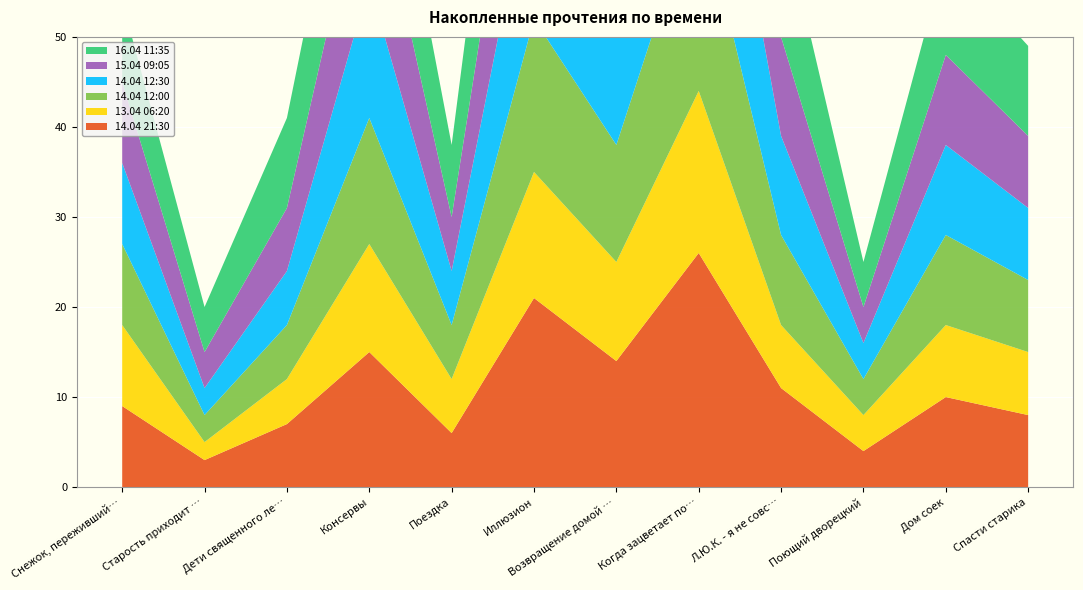

Reading right to left, list all the values displayed in this chart.

14.04 21:30: 8	10	4	11	26	14	21	6	15	7	3	9
13.04 06:20: 7	8	4	7	18	11	14	6	12	5	2	9
14.04 12:00: 8	10	4	10	22	13	17	6	14	6	3	9
14.04 12:30: 8	10	4	11	23	13	18	6	15	6	3	9
15.04 09:05: 8	10	4	11	25	14	18	6	15	7	4	9
16.04 11:35: 10	11	5	14	27	16	21	8	15	10	5	9